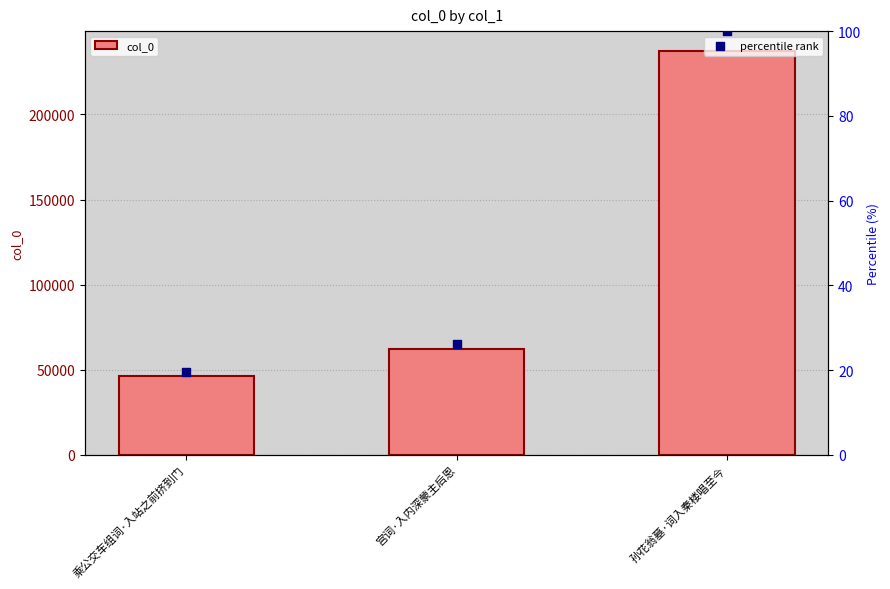

Which series contains the lowest Y value?

percentile rank